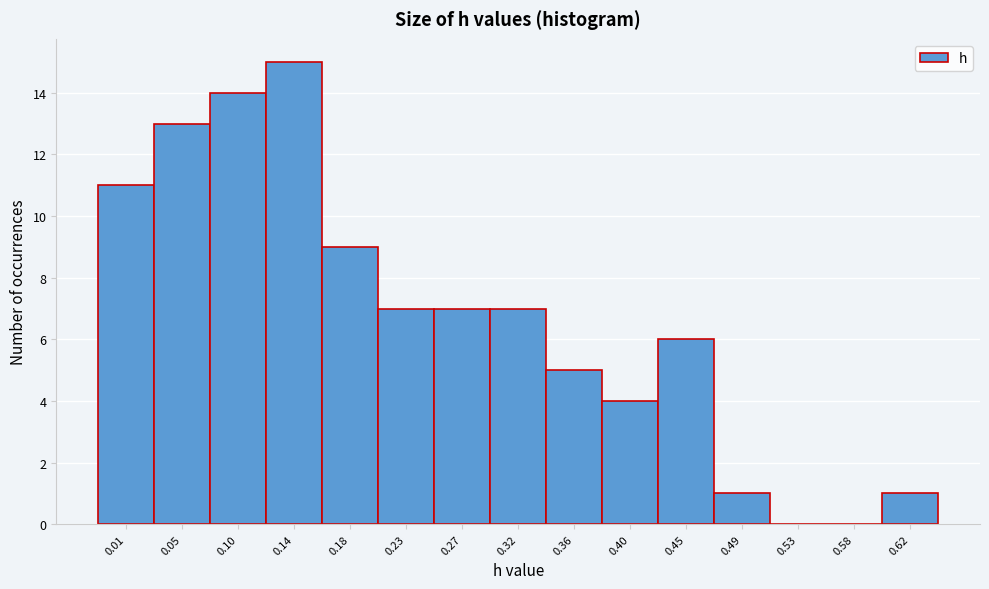

Reading left to right, extract all data points from this chart.

0.01=11	0.05=13	0.10=14	0.14=15	0.18=9	0.23=7	0.27=7	0.32=7	0.36=5	0.40=4	0.45=6	0.49=1	0.53=0	0.58=0	0.62=1